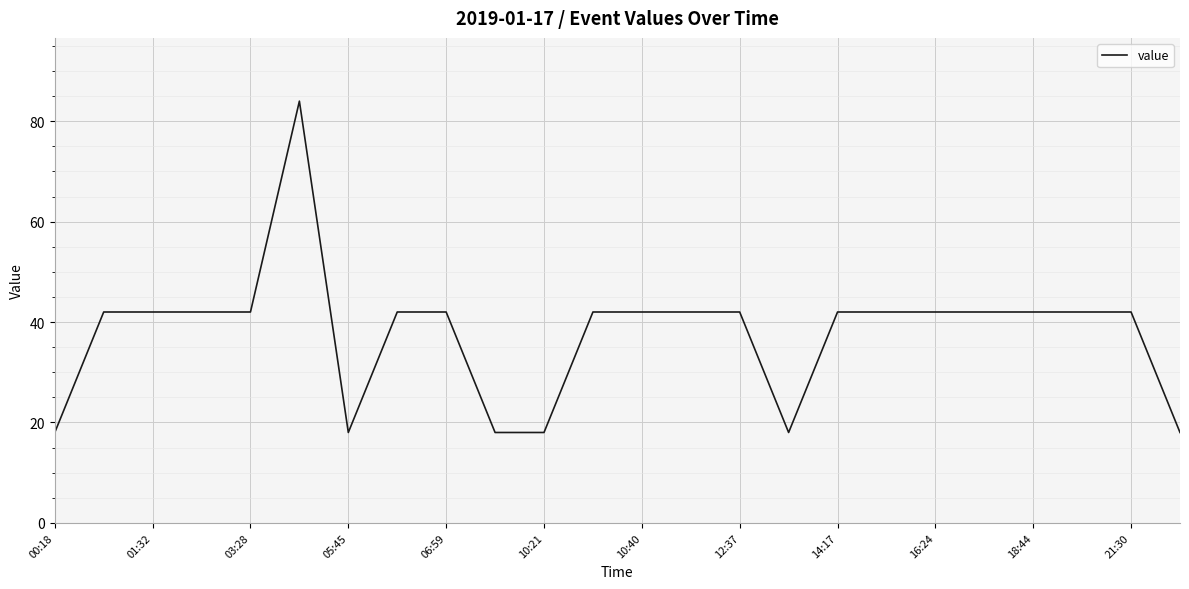

What is the difference between the maximum and minimum values?

66